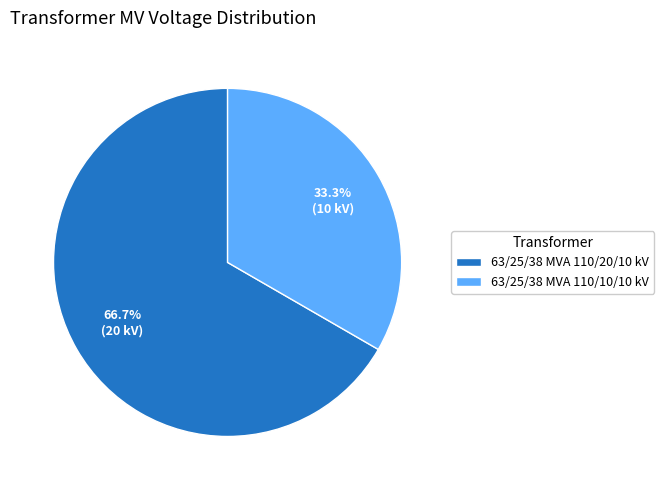

What percentage is the 63/25/38 MVA 110/10/10 kV slice, to the nearest percent?

33%